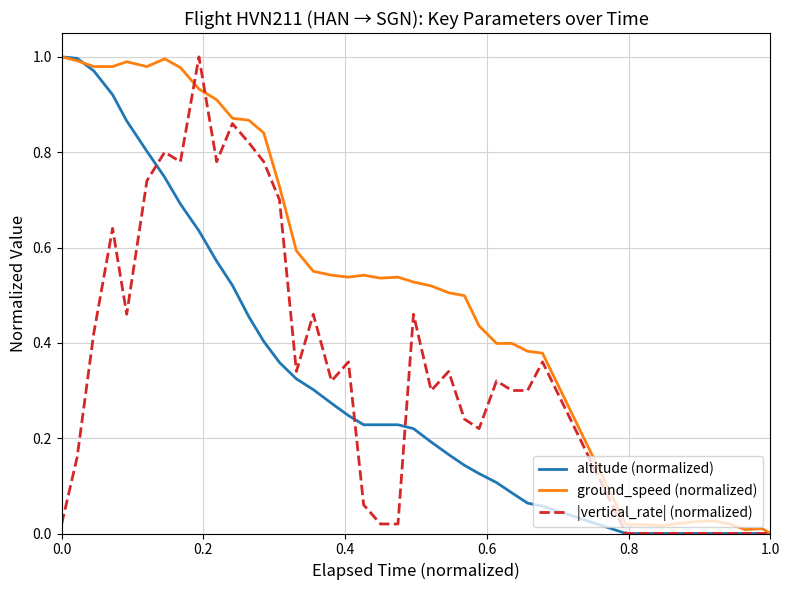

Which series has the largest total across all categories?

ground_speed (normalized)